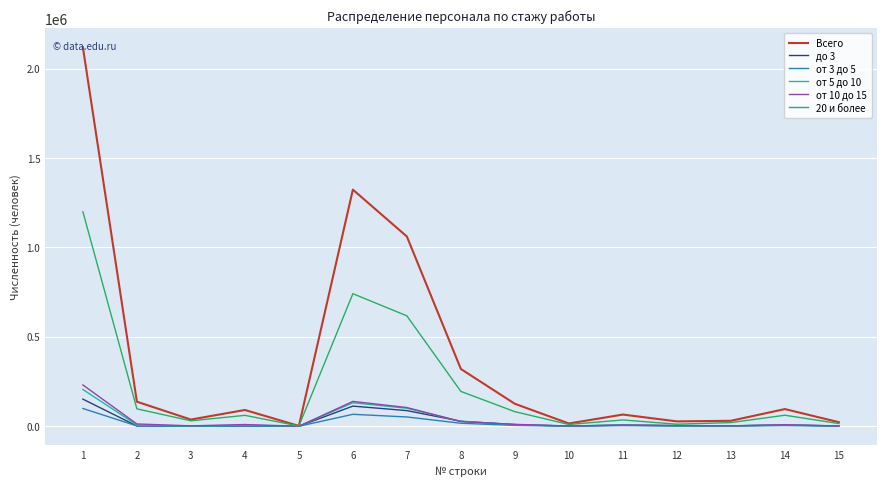

What is the greatest value displayed?

2118901